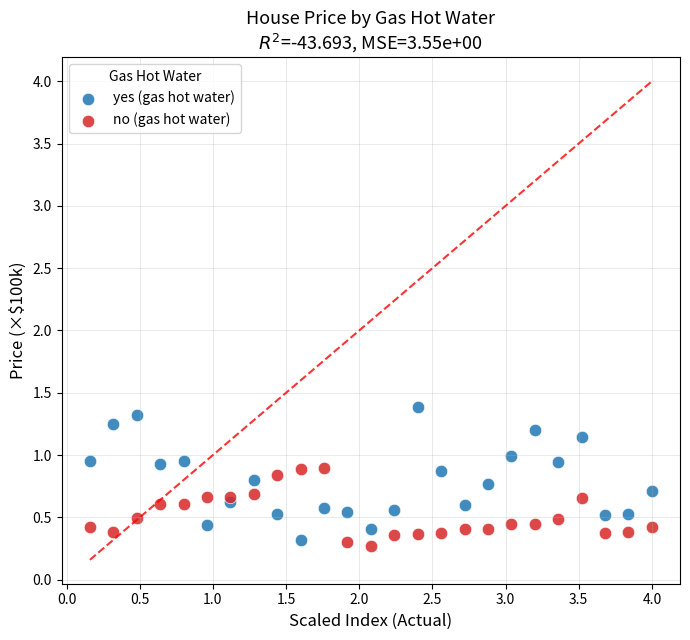

What is the X range (max minus min) for the scatter plot?

3.8